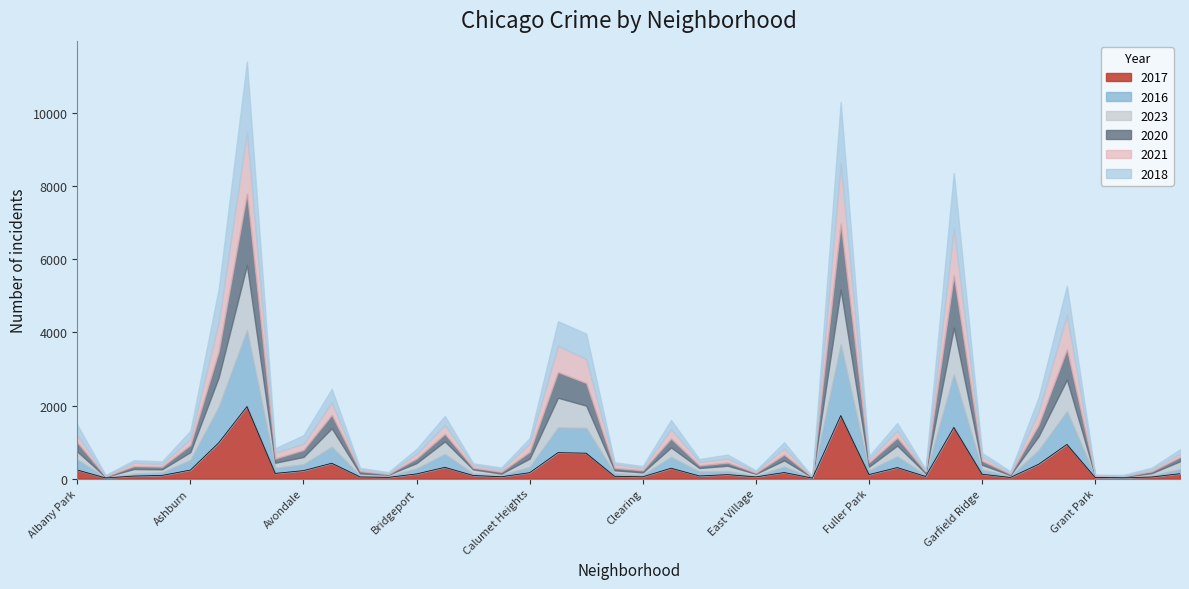

Count the number of categories in the chart.

40